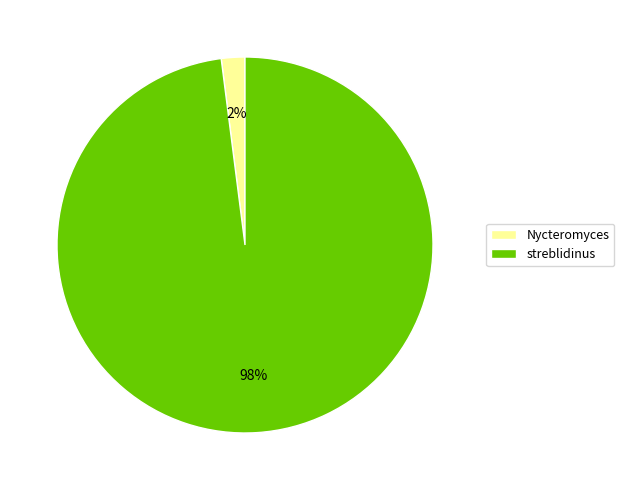

Which category has the biggest portion of the pie?

streblidinus